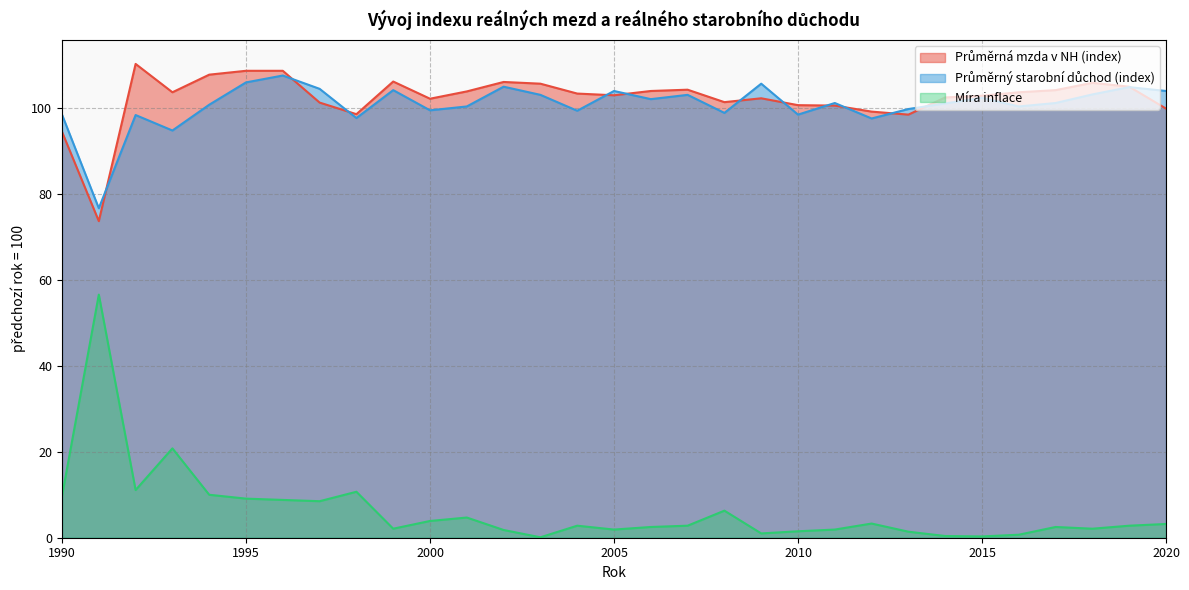

Count the number of data series in this chart.

3